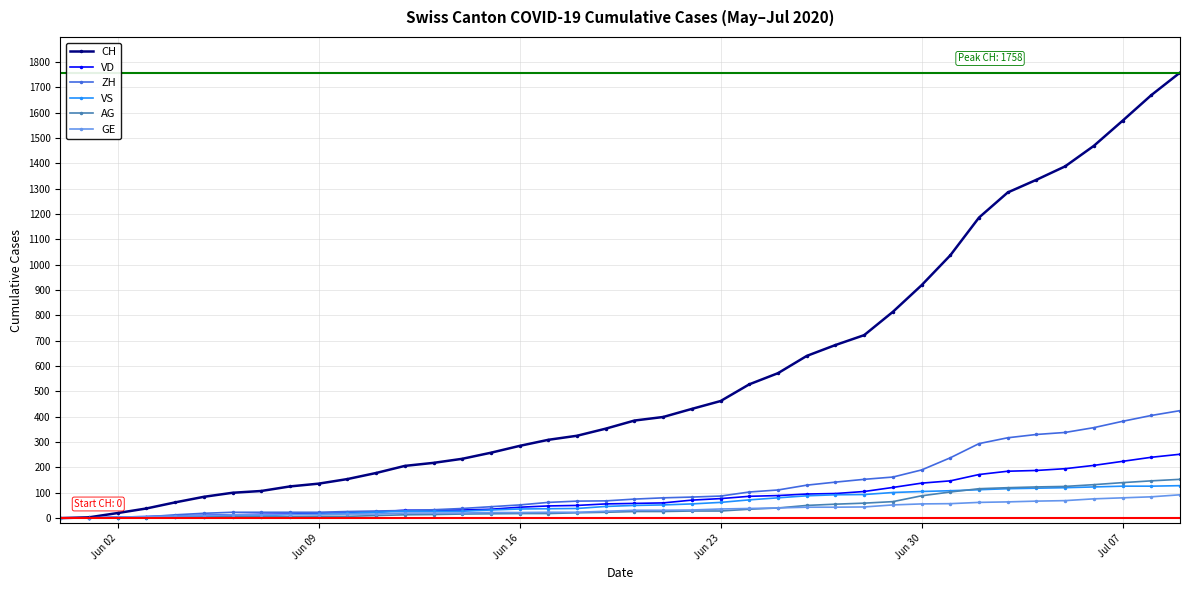

Which series has the largest total across all categories?

CH